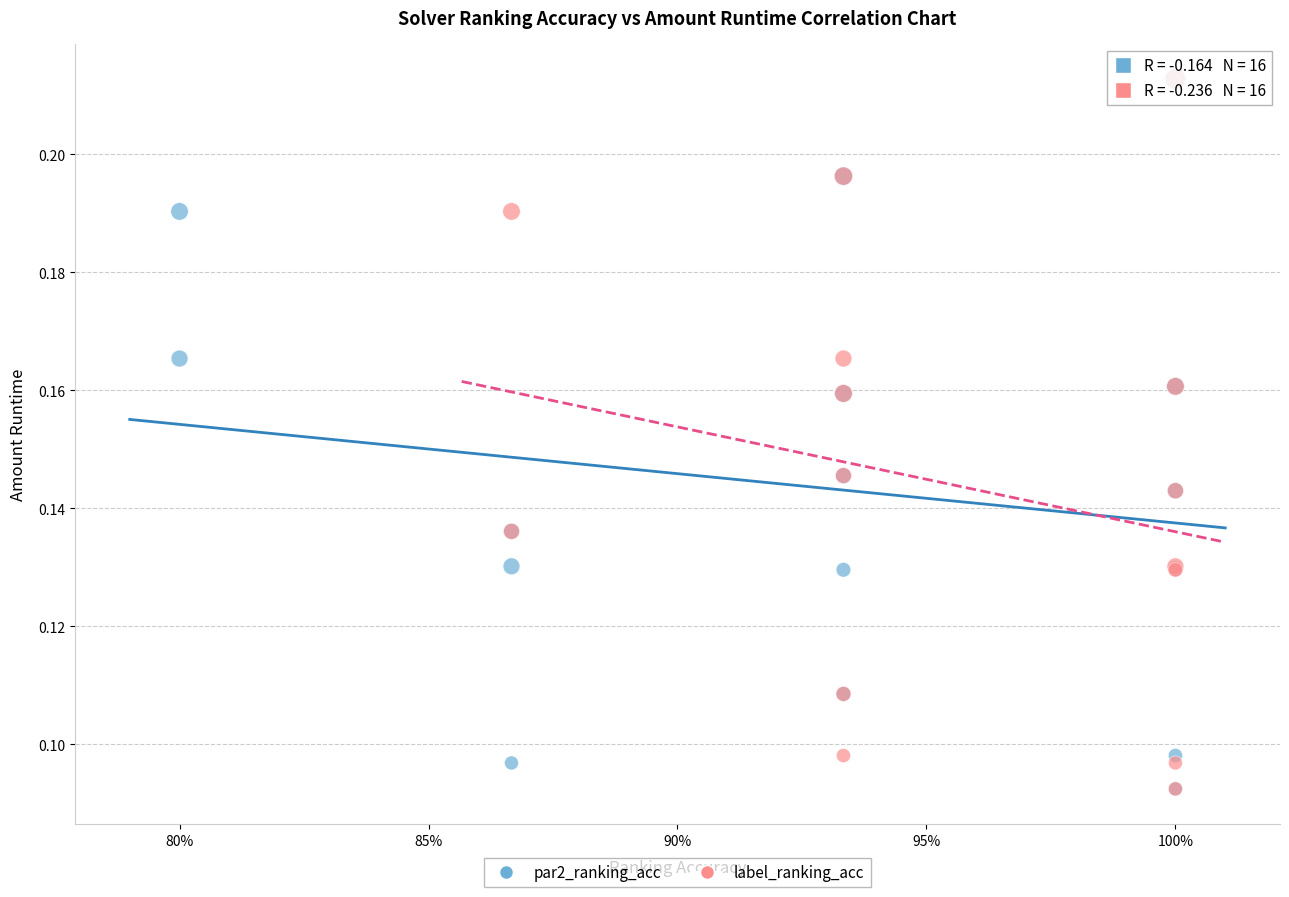

What are all the series names shown in the legend?

par2_ranking_acc, label_ranking_acc